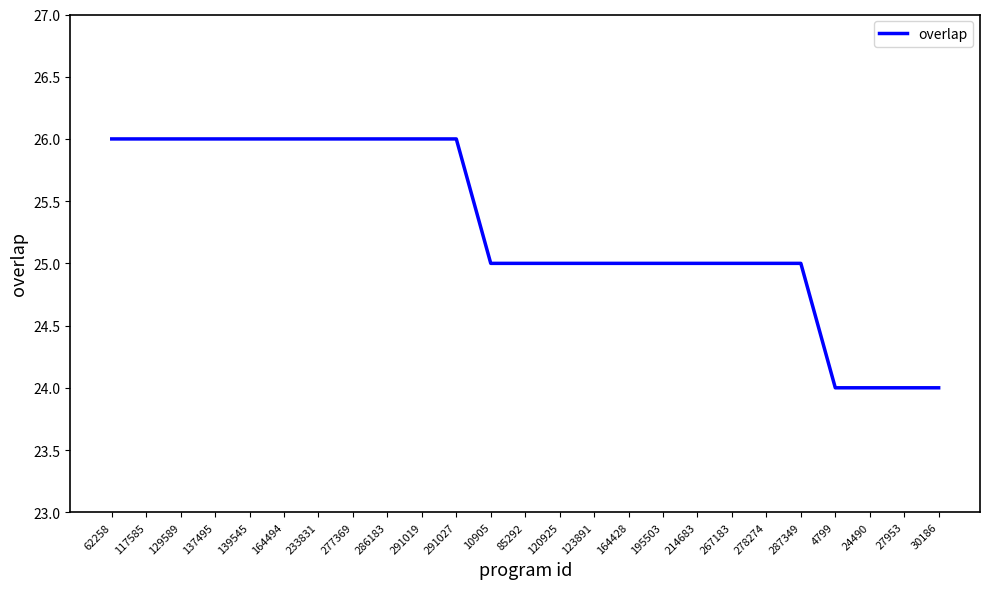

What is the minimum value shown in the chart?

24